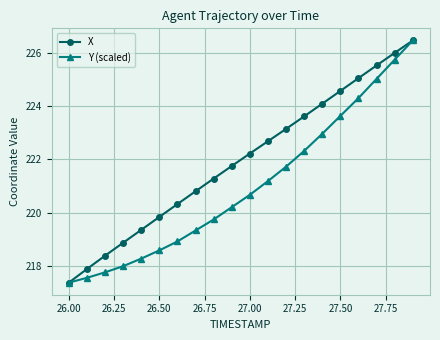

True or false: Y (scaled) has more than 1 points higher than both neighbors.

False